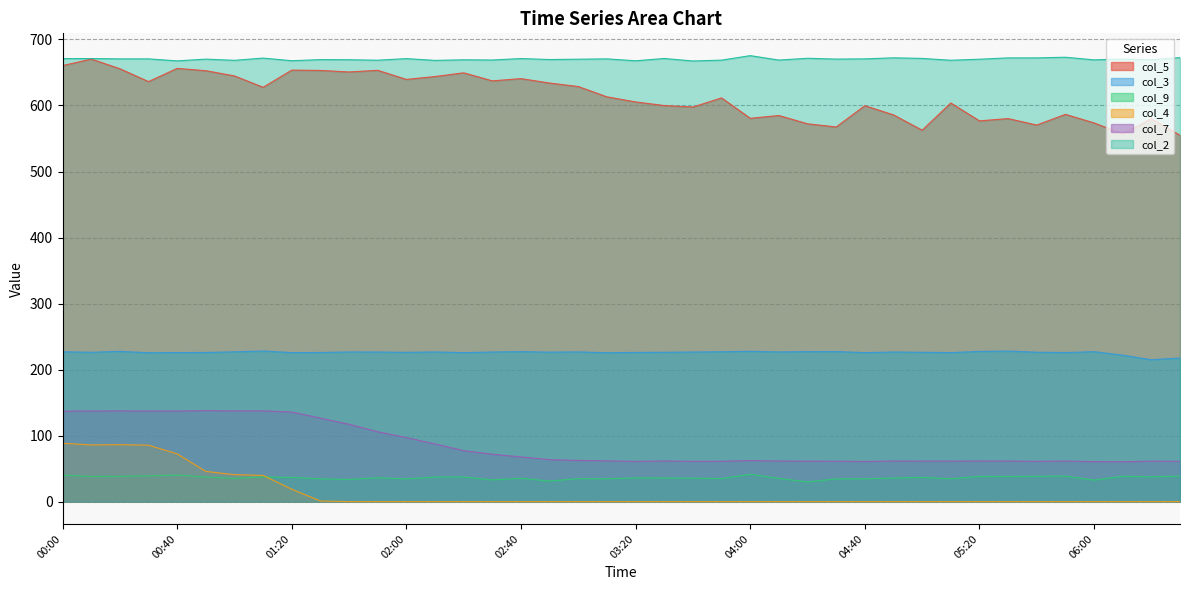

What is the spread (max minus min) of values at 03:00?

670.1